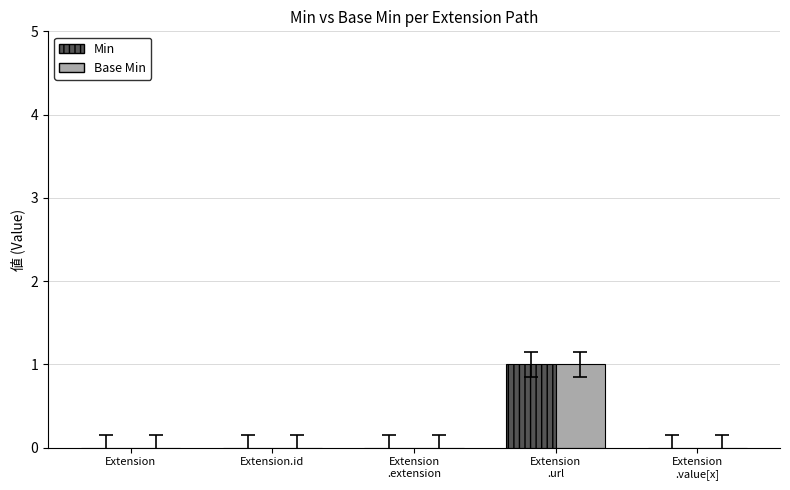

The value of Min at Extension is 0. True or false?

True